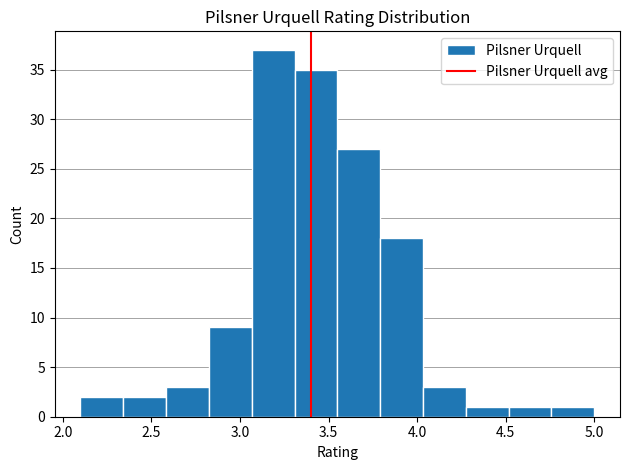

Reading left to right, transcribe this chart: for each bar, give the range it covers on the x-axis and its height. Neither the bar edges nor the heights are printed on the chart, so give them approximately, as read against the axes.

2.10 to 2.35: 2
2.35 to 2.60: 2
2.60 to 2.85: 3
2.85 to 3.05: 9
3.05 to 3.30: 37
3.30 to 3.55: 35
3.55 to 3.80: 27
3.80 to 4.05: 18
4.05 to 4.30: 3
4.30 to 4.50: 1
4.50 to 4.75: 1
4.75 to 5.00: 1